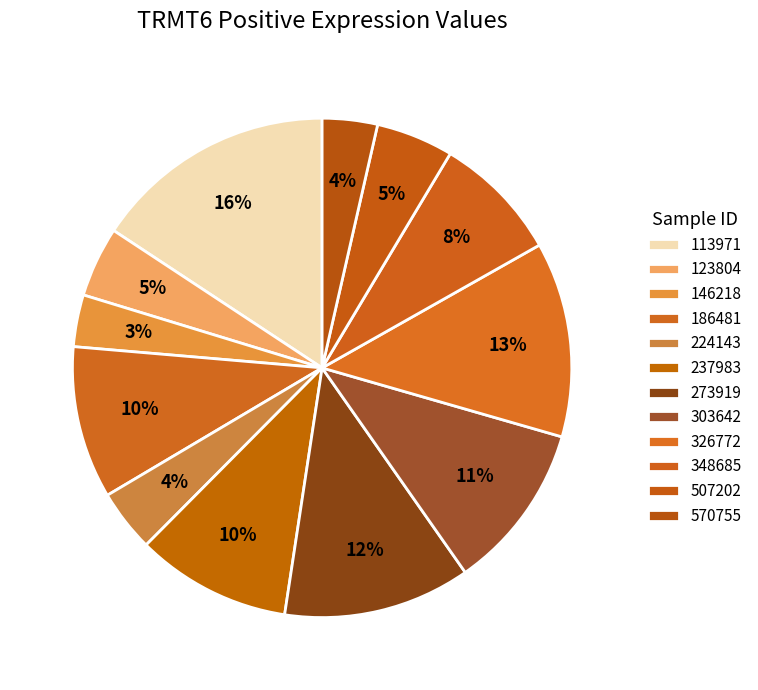

How many slices are in this pie chart?

12